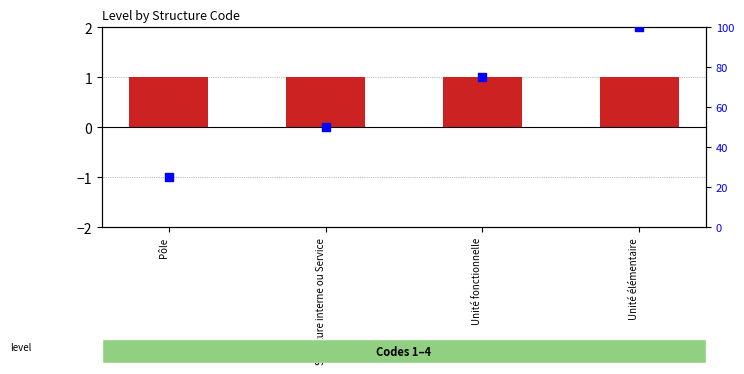

Which series has the largest total across all categories?

percentile rank within the sample